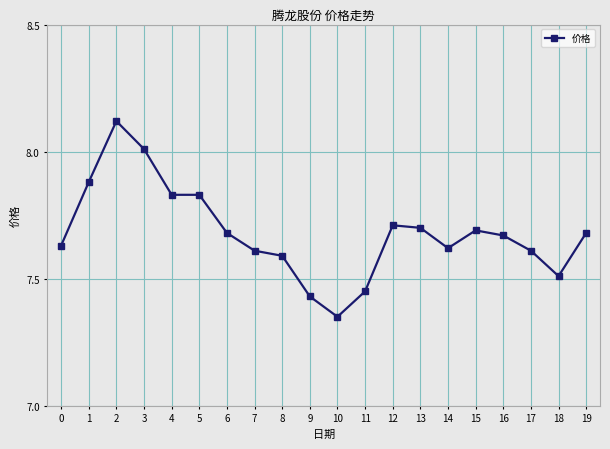

Read the value at 3.

8.0